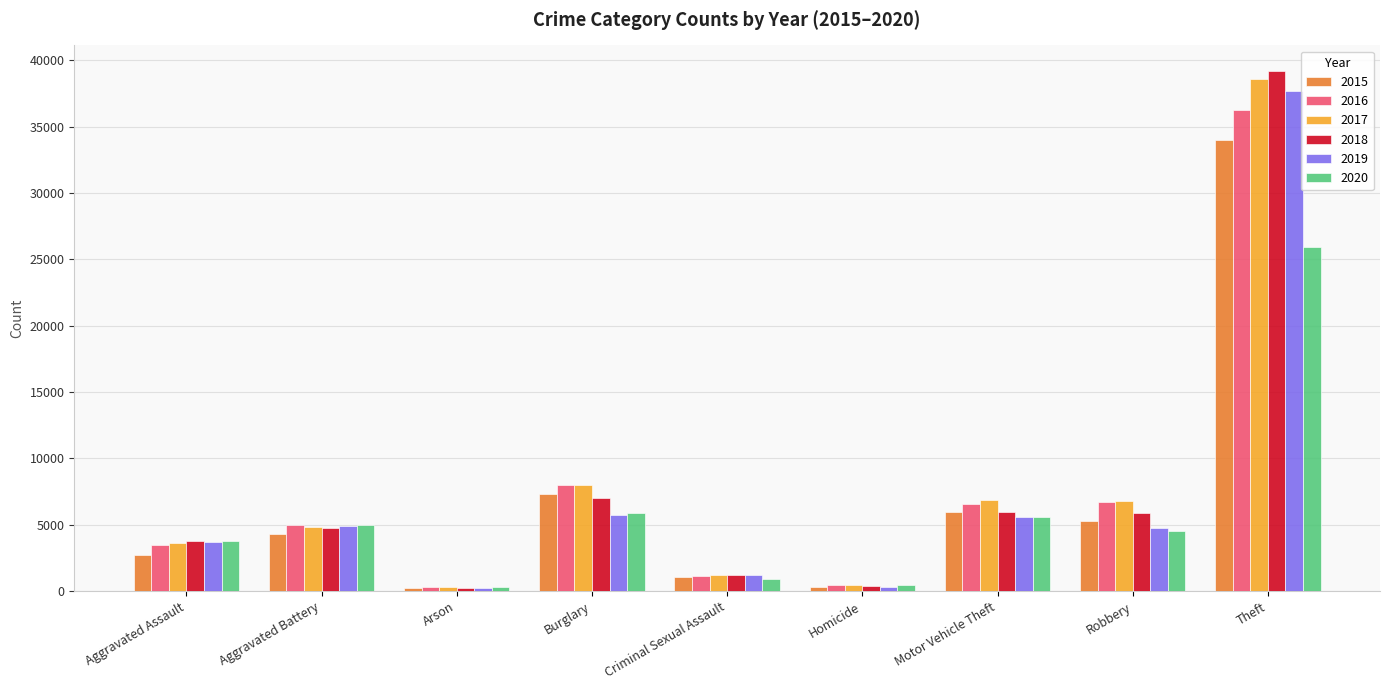

Does the chart contain stacked bars?

No